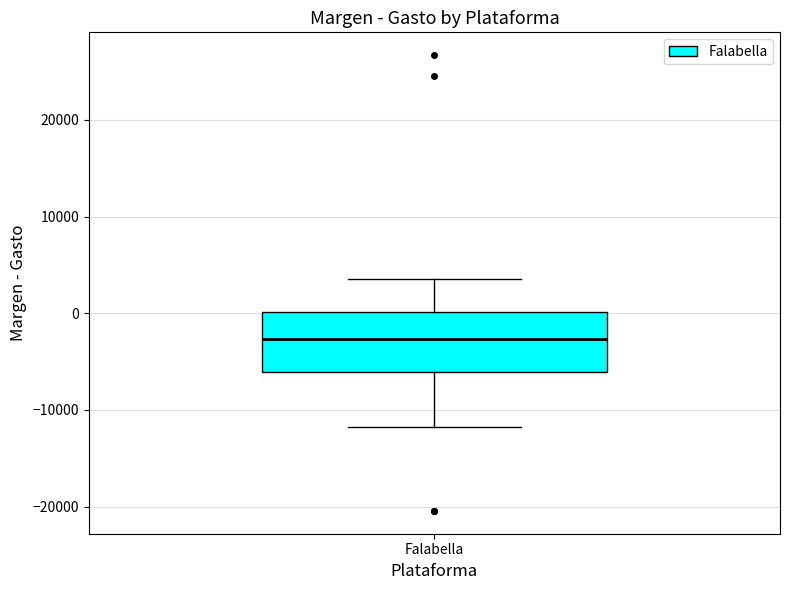

Transcribe this box plot: give where the median line is, the range the box spans, and where the two whiskers end, as read against the y-axis. The values are not printed on the chart, so give them approximately, as read against the axis.

median -3000, box -6000 to 0, whiskers -12000 to 4000